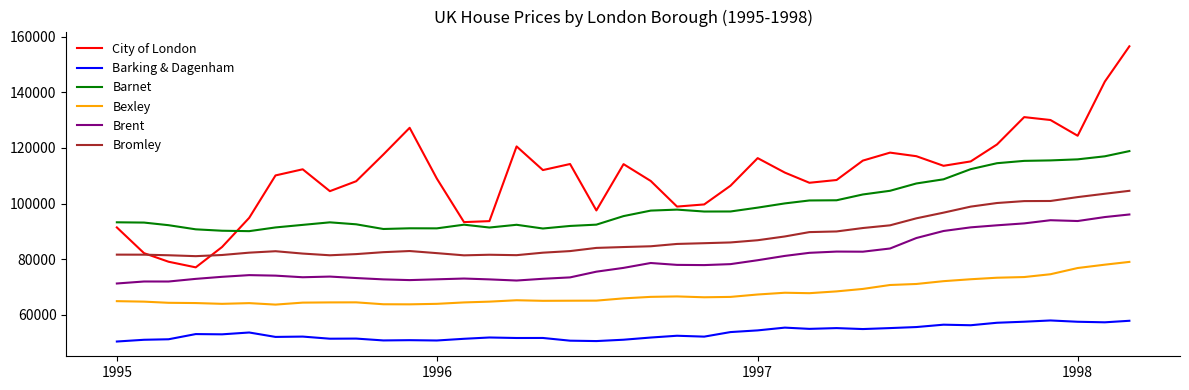

What is the smallest value displayed?

50460.2